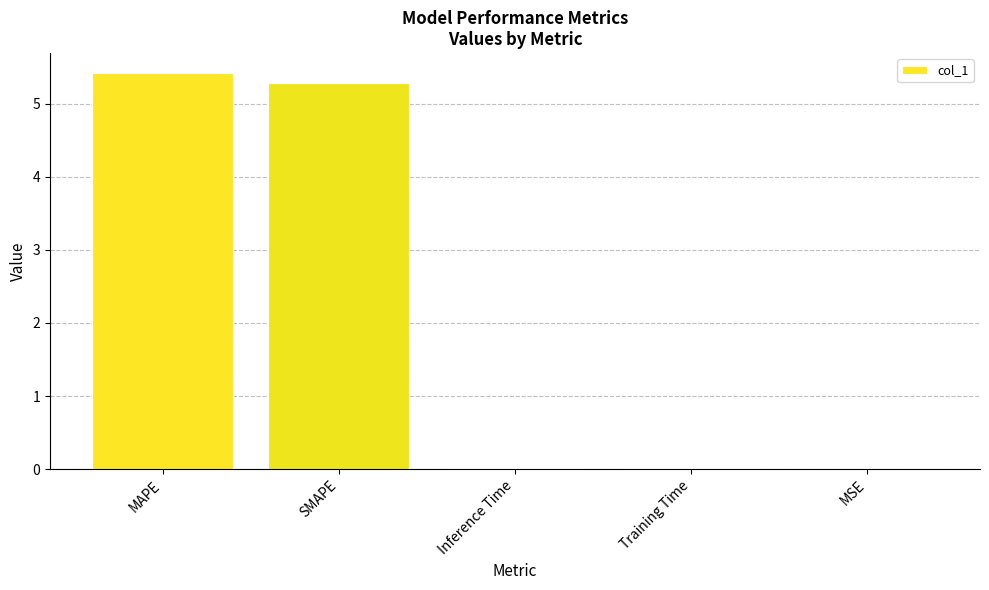

Between Inference Time and SMAPE, which is larger?

SMAPE